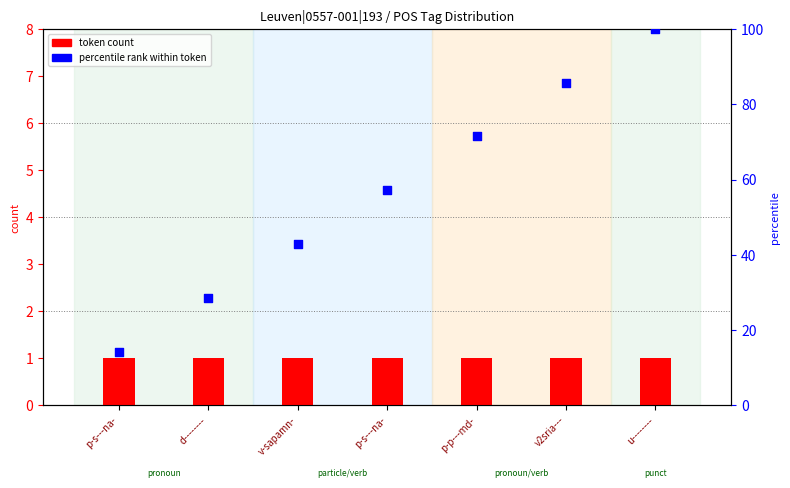

At how many categories does at least one series exceed 98?

1